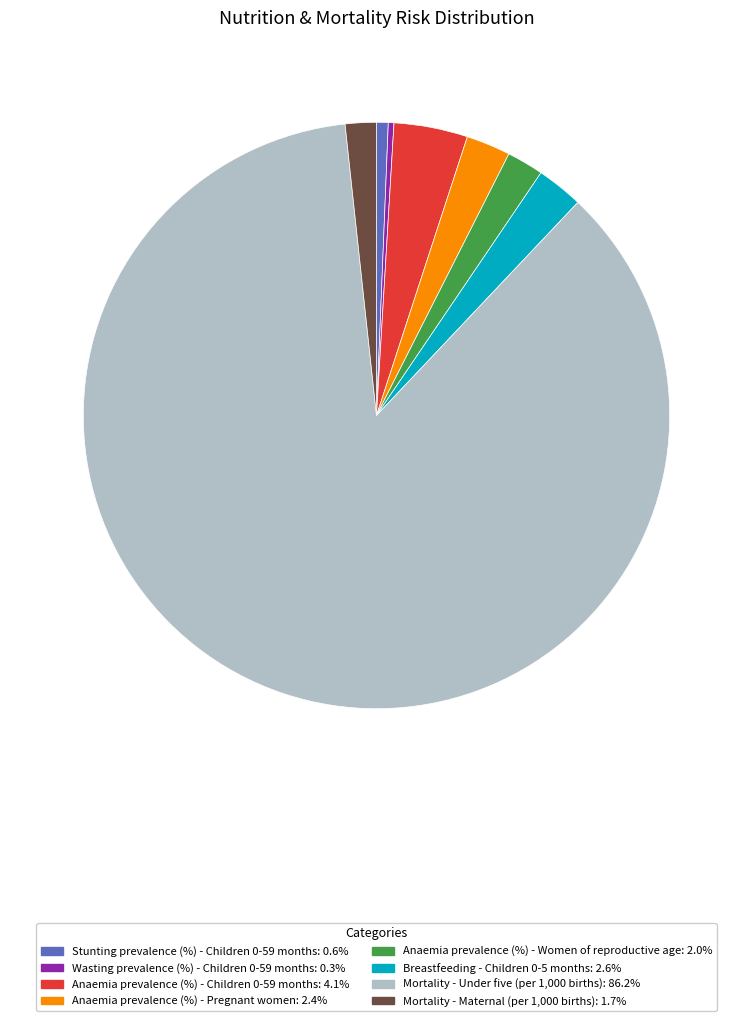

Count the number of slices in the pie.

8